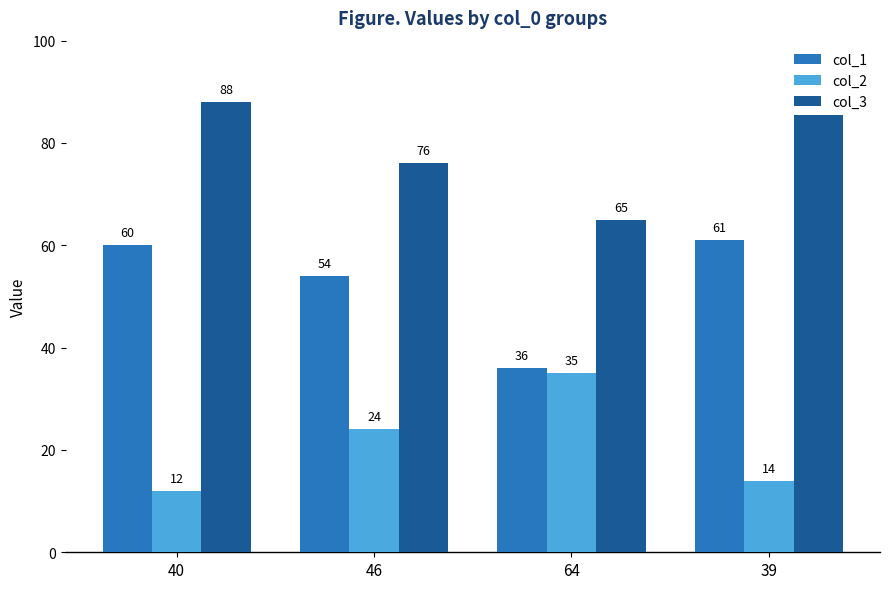

List the labels in order of col_3 value, smallest first.

64, 46, 39, 40